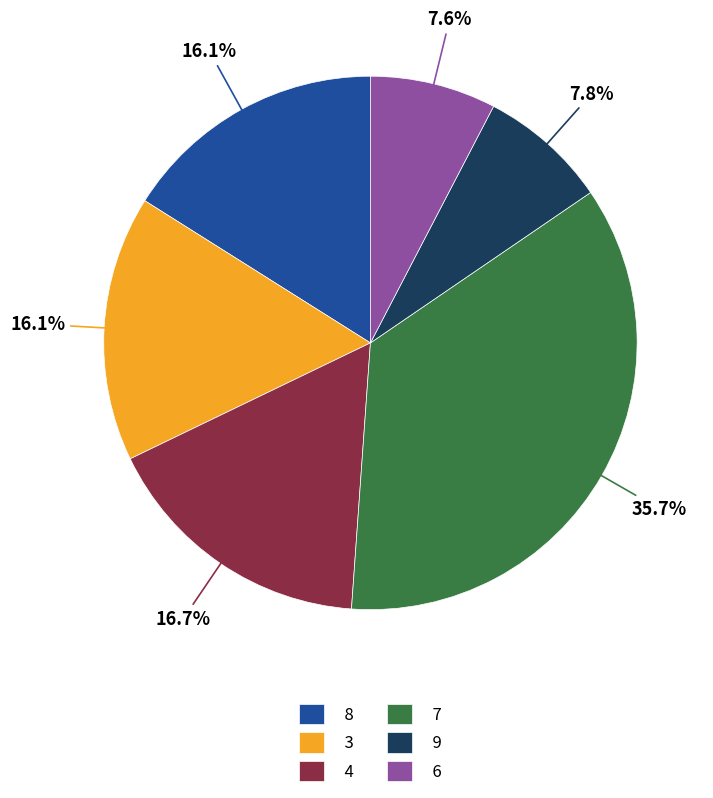

How many segments does this pie chart have?

6